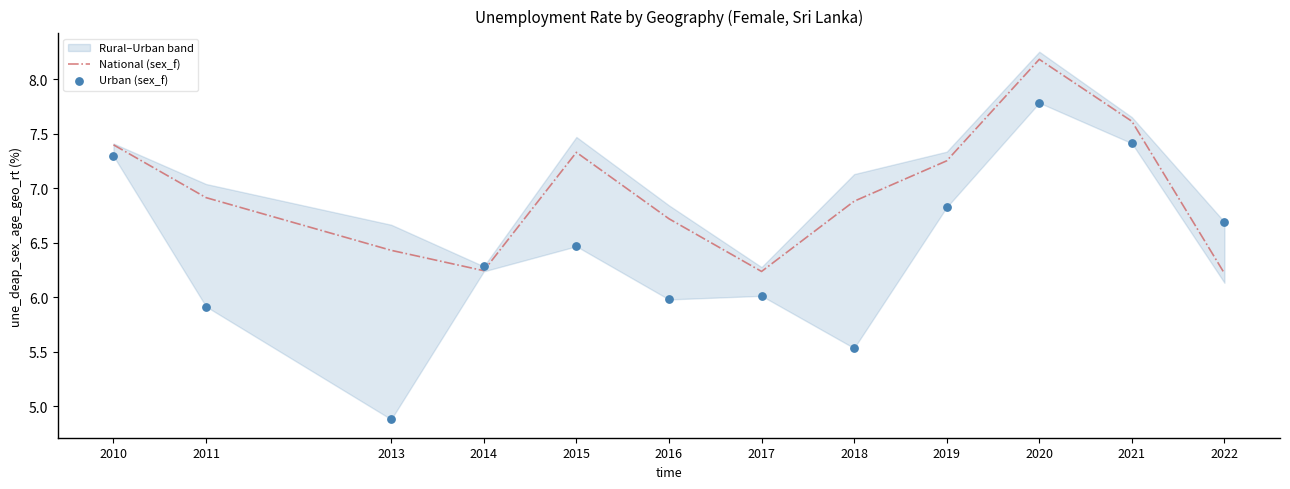

What is the total value across all series at 2013?

11.3